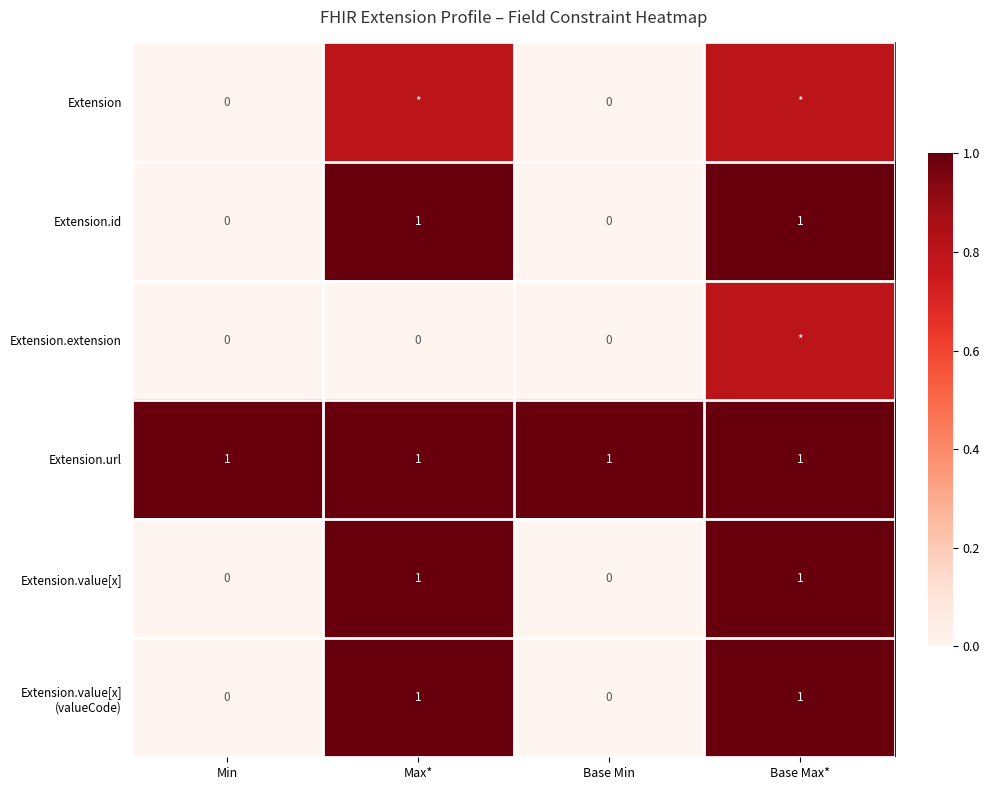

What is the total value across all series at Base Min?

1.0